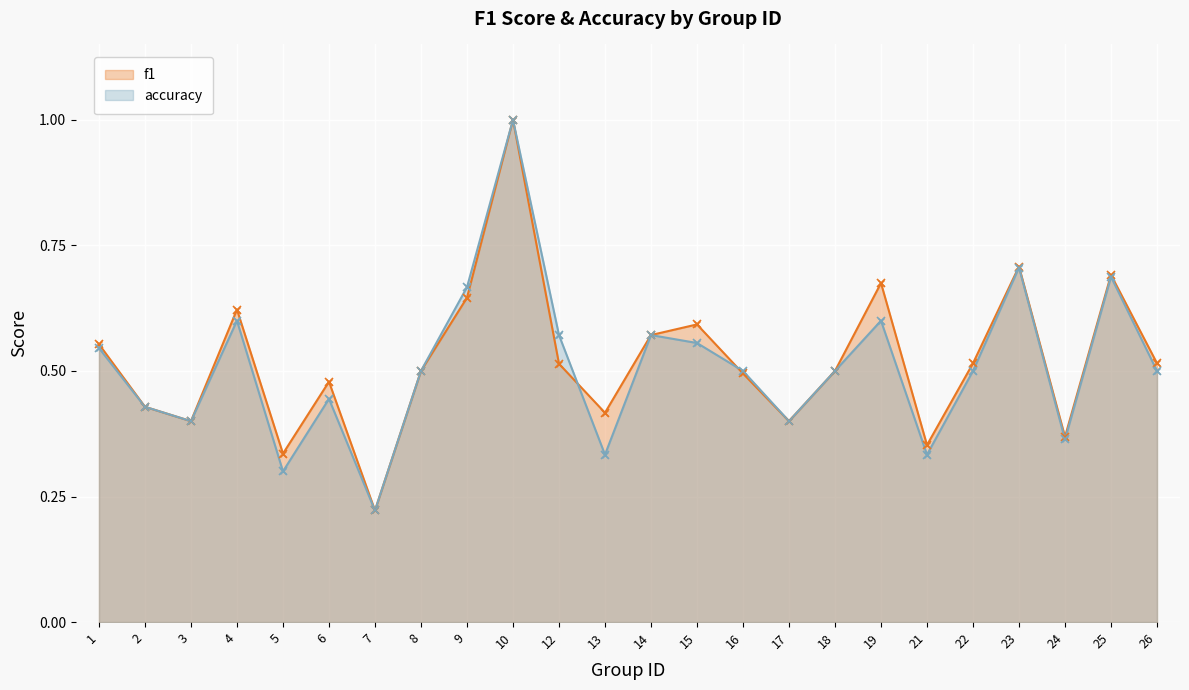

What is the average value of the f1 series?

0.5